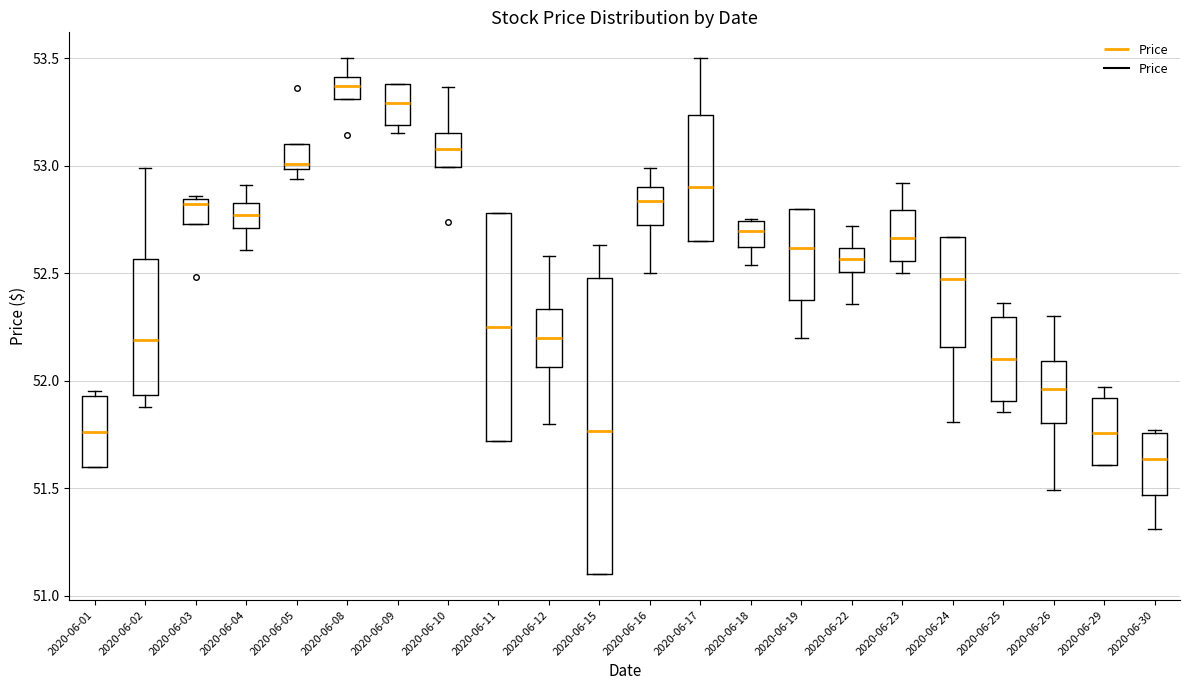

Reading left to right, transcribe this box plot: for each box, give where its median line is, the range the box spans, and where its two whiskers end, as read against the y-axis. The values are not printed on the chart, so give them approximately, as read against the axis.

2020-06-01: median 51.75, box 51.60 to 51.95, whiskers 51.60 to 51.95 (just above the box's upper edge)
2020-06-02: median 52.20, box 51.95 to 52.55, whiskers 51.90 to 53.00
2020-06-03: median 52.80, box 52.75 to 52.85, whiskers 52.75 to 52.85 (just above the box's upper edge)
2020-06-04: median 52.75, box 52.70 to 52.85, whiskers 52.60 to 52.90
2020-06-05: median 53.00 (just above the box's lower edge), box 53.00 to 53.10, whiskers 52.95 to 53.10
2020-06-08: median 53.35, box 53.30 to 53.40, whiskers 53.30 to 53.50
2020-06-09: median 53.30, box 53.20 to 53.40, whiskers 53.15 to 53.40
2020-06-10: median 53.10, box 53.00 to 53.15, whiskers 53.00 to 53.35
2020-06-11: median 52.25, box 51.70 to 52.80, whiskers 51.70 to 52.80
2020-06-12: median 52.20, box 52.05 to 52.35, whiskers 51.80 to 52.60
2020-06-15: median 51.75, box 51.10 to 52.50, whiskers 51.10 to 52.65
2020-06-16: median 52.85, box 52.75 to 52.90, whiskers 52.50 to 53.00
2020-06-17: median 52.90, box 52.65 to 53.25, whiskers 52.65 to 53.50
2020-06-18: median 52.70, box 52.60 to 52.75, whiskers 52.55 to 52.75
2020-06-19: median 52.60, box 52.40 to 52.80, whiskers 52.20 to 52.80
2020-06-22: median 52.55, box 52.50 to 52.60, whiskers 52.35 to 52.70
2020-06-23: median 52.65, box 52.55 to 52.80, whiskers 52.50 to 52.90
2020-06-24: median 52.45, box 52.15 to 52.65, whiskers 51.80 to 52.65
2020-06-25: median 52.10, box 51.90 to 52.30, whiskers 51.85 to 52.35
2020-06-26: median 51.95, box 51.80 to 52.10, whiskers 51.50 to 52.30
2020-06-29: median 51.75, box 51.60 to 51.90, whiskers 51.60 to 51.95
2020-06-30: median 51.65, box 51.45 to 51.75, whiskers 51.30 to 51.75 (just above the box's upper edge)